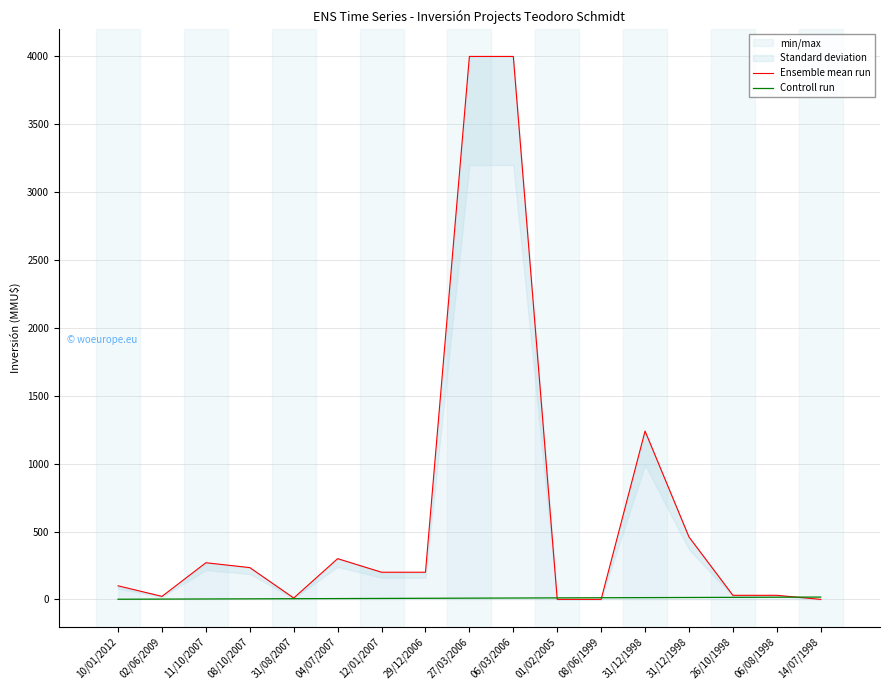

At which category is the sum across all series the highest?

06/03/2006